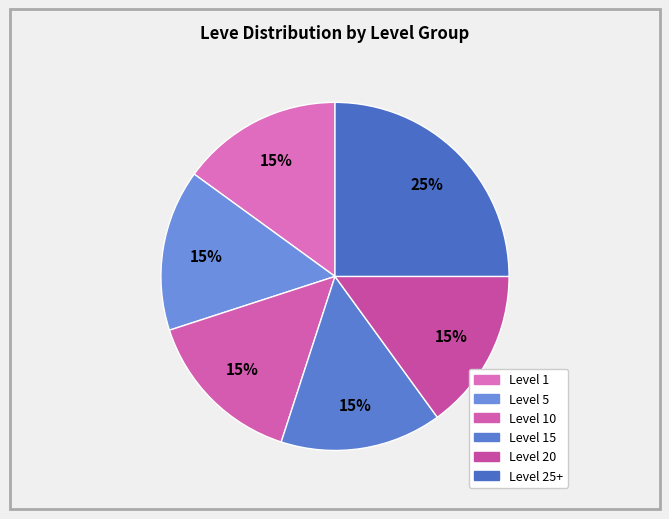

Count the number of slices in the pie.

6